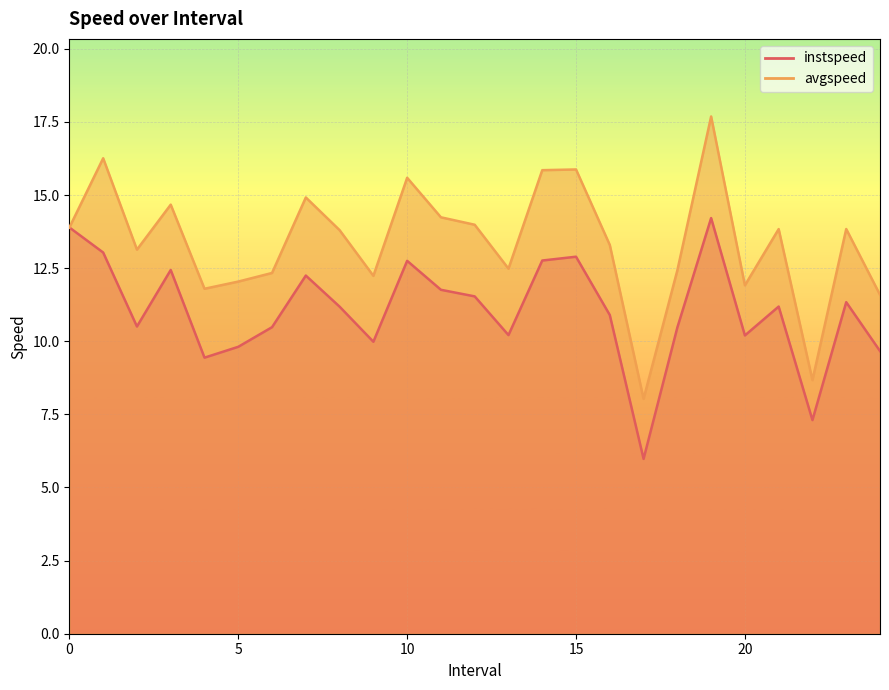

At how many categories does at least one series exceed 17?

1